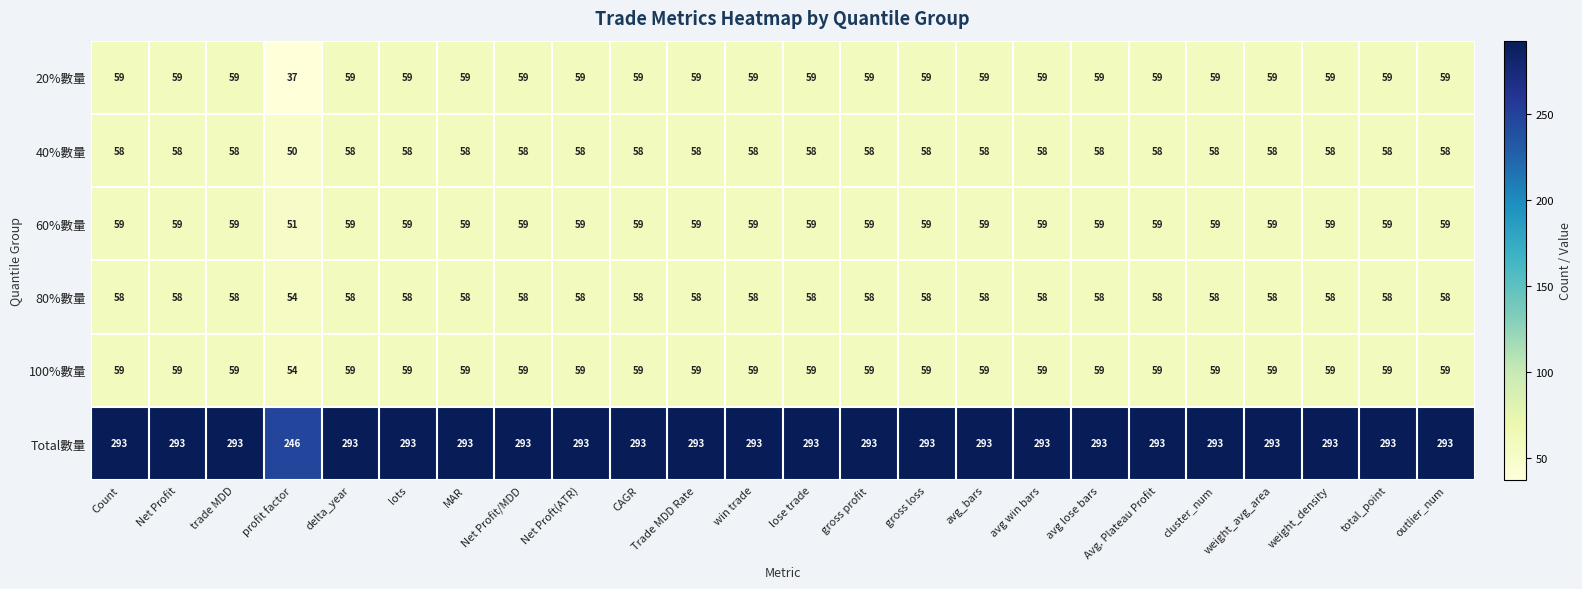

Which series has the largest total across all categories?

Total數量